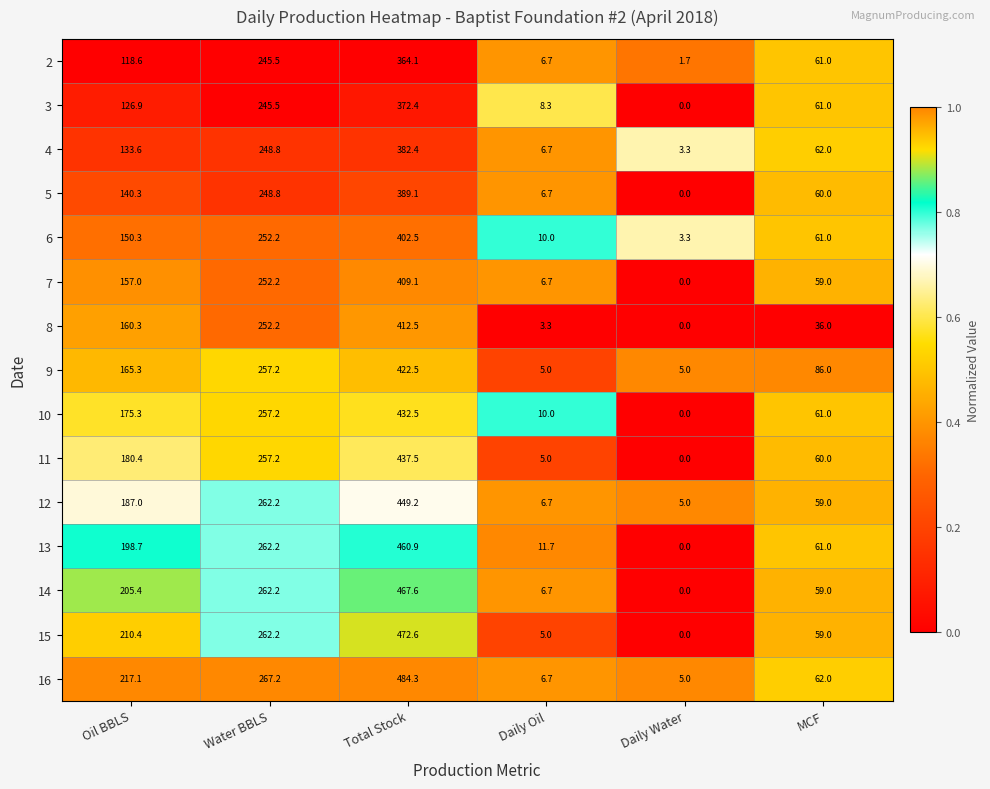

What is the difference between the 6 values at MCF and Total Stock?

341.5